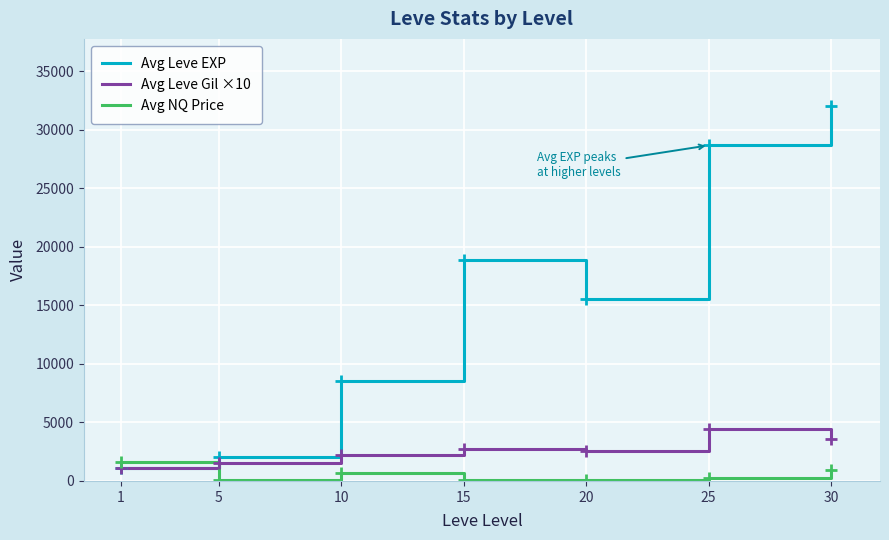

Which series has the largest total across all categories?

Avg Leve EXP